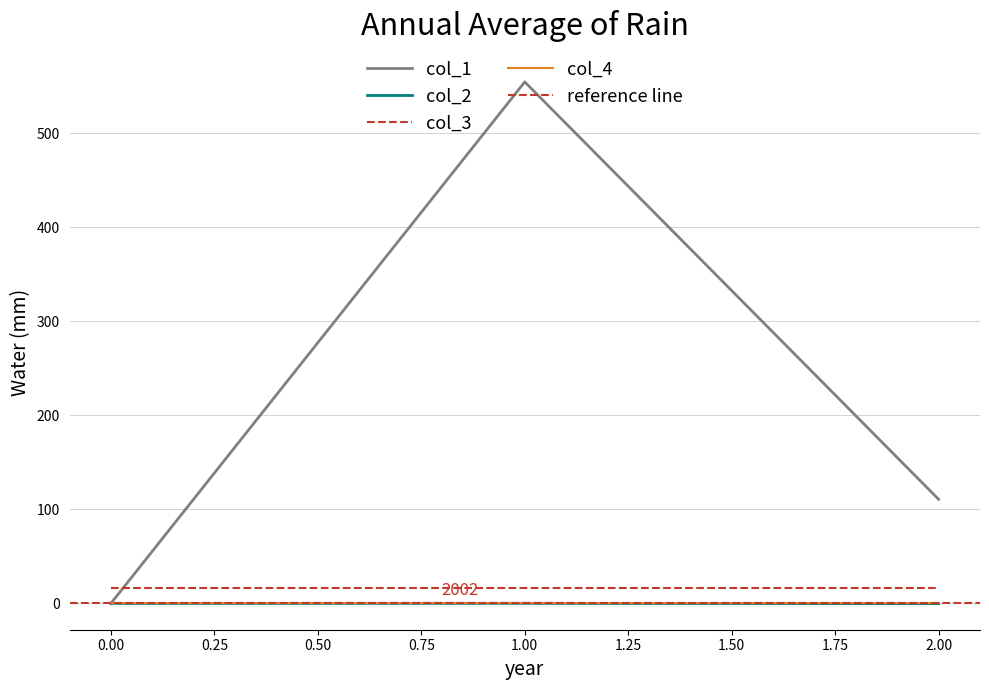

How many values in the col_1 series exceed 110?

2